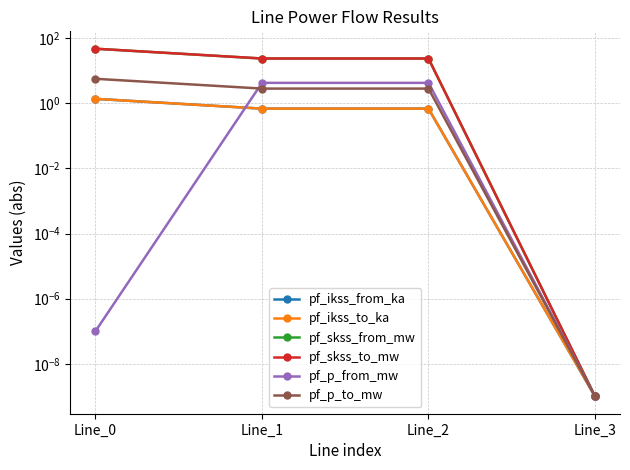

How many lines are shown in the chart?

6